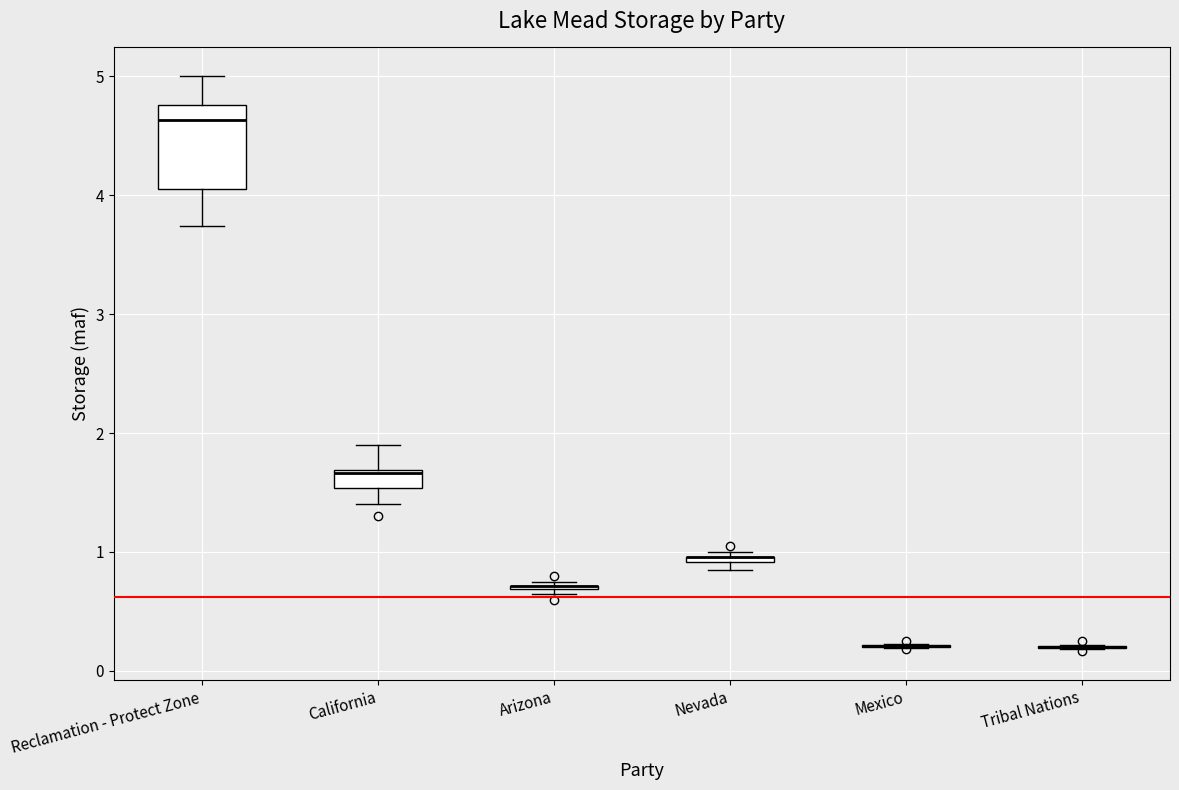

Which box is the tallest, from its lower edge to its upper edge?

Reclamation - Protect Zone